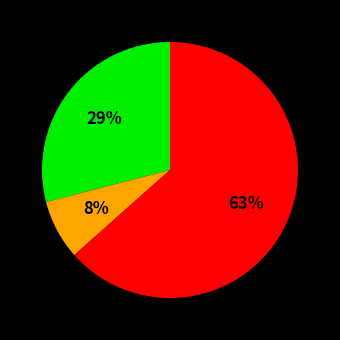

Is there any slice that represents more than half of the pie?

Yes